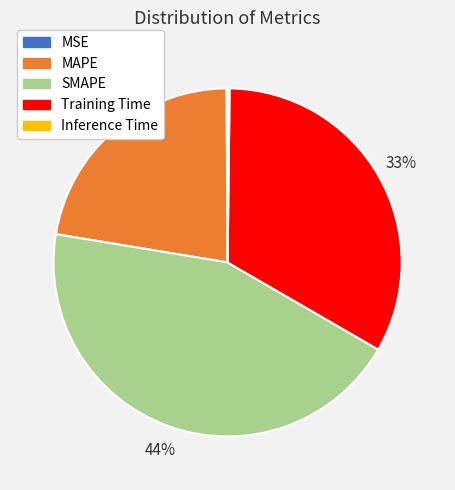

What is the largest slice in the pie chart?

SMAPE